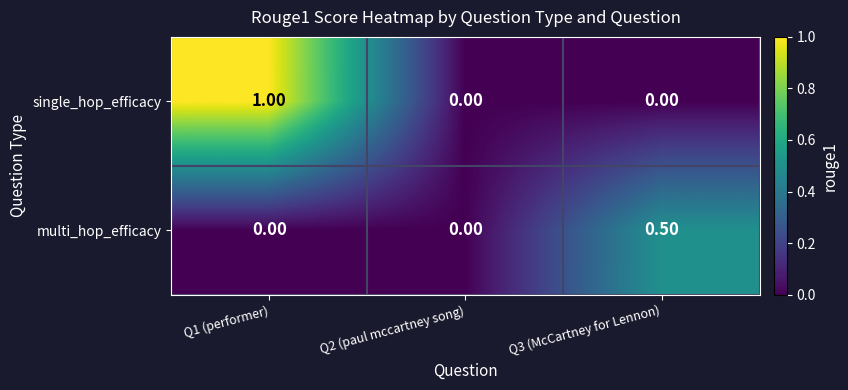

At which category is the sum across all series the highest?

Q1 (performer)